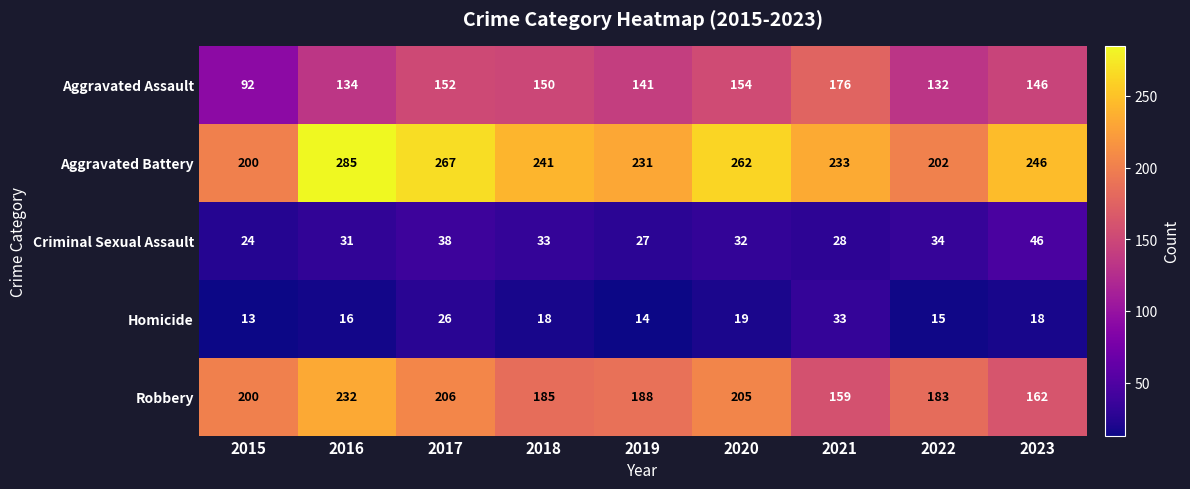

Which category has the lowest value across all series?

2015